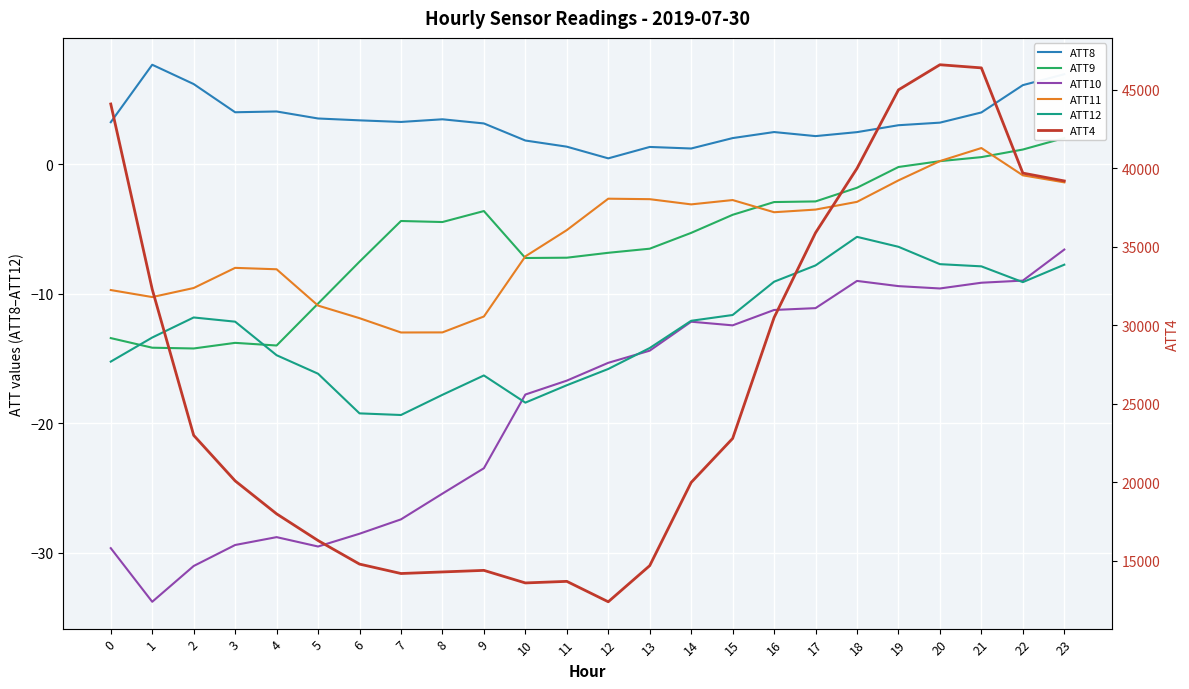

Between 7 and 22, which series saw the biggest shift?

ATT4